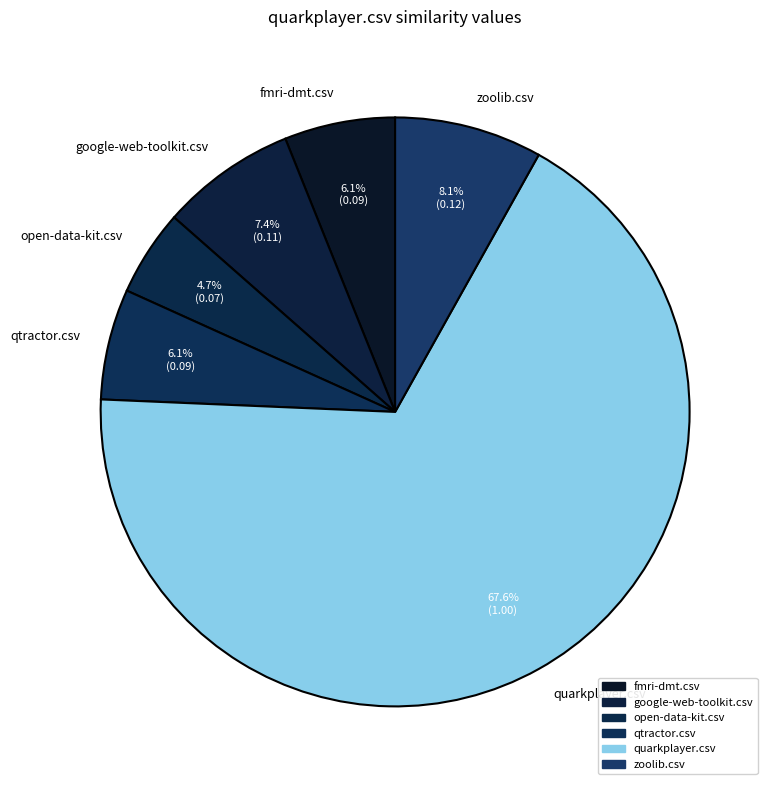

What percentage is the qtractor.csv slice, to the nearest percent?

6%